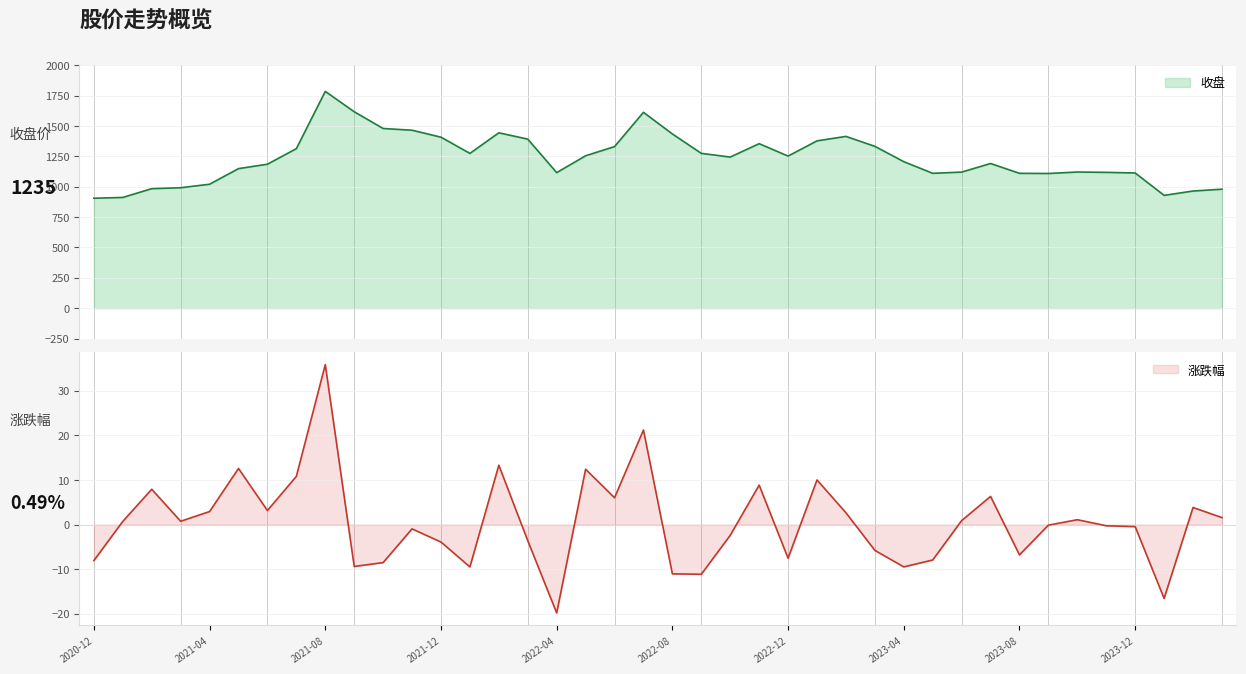

True or false: 收盘 and 涨跌幅 intersect in this chart.

False